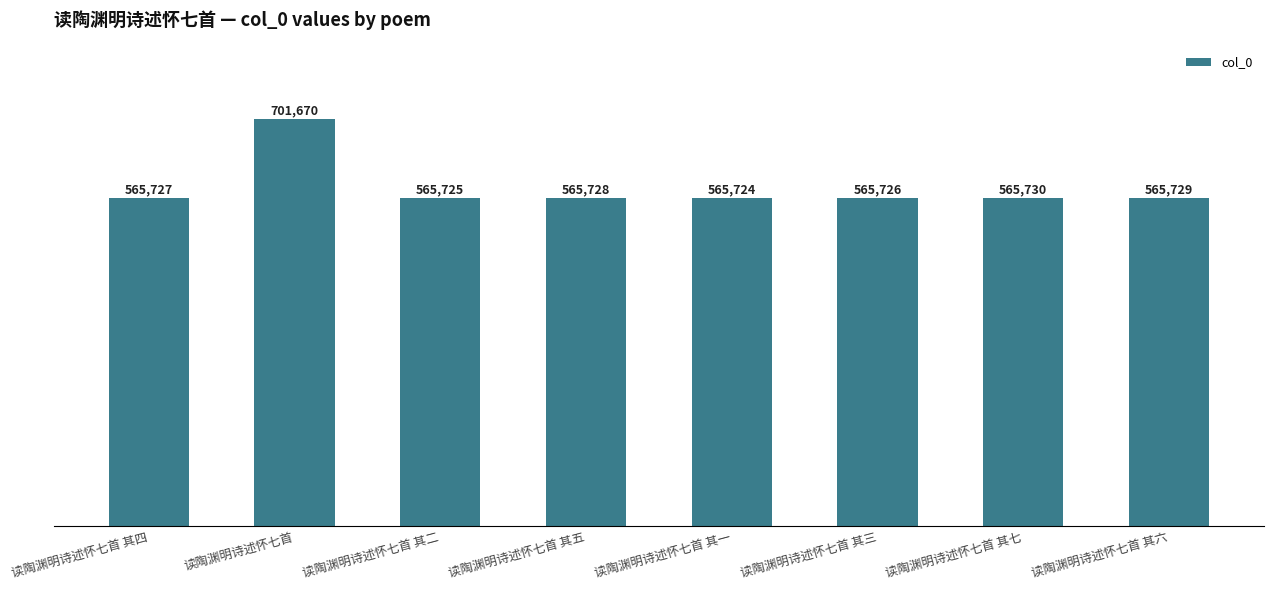

Count the number of categories in the chart.

8